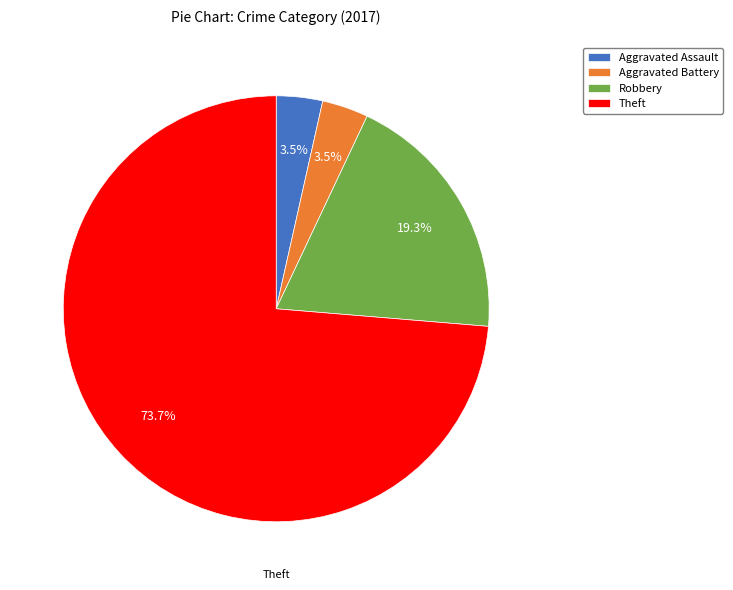

Is Aggravated Battery the majority of the pie?

No